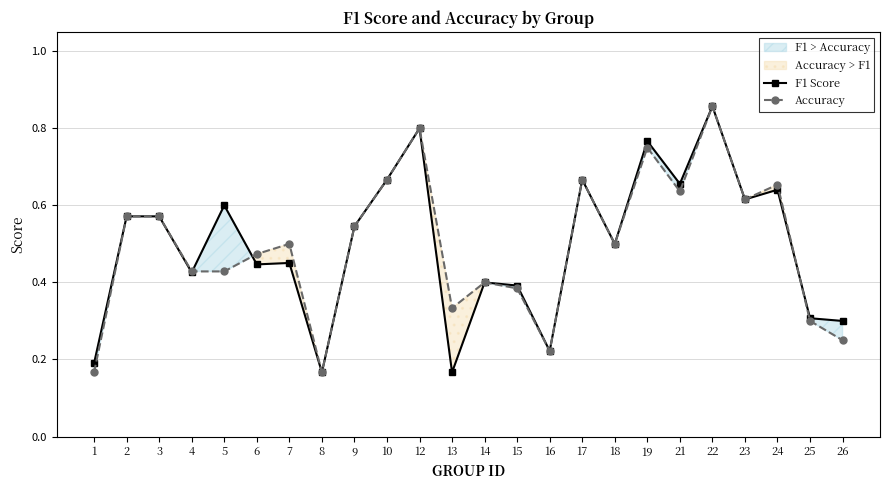

What is the sum of the F1 Score values at 16 and 6?

0.7